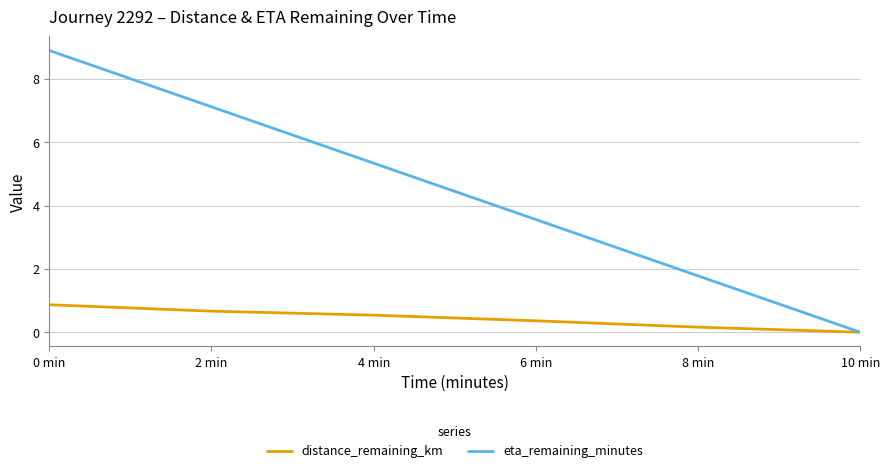

How many distinct data groups are displayed?

2